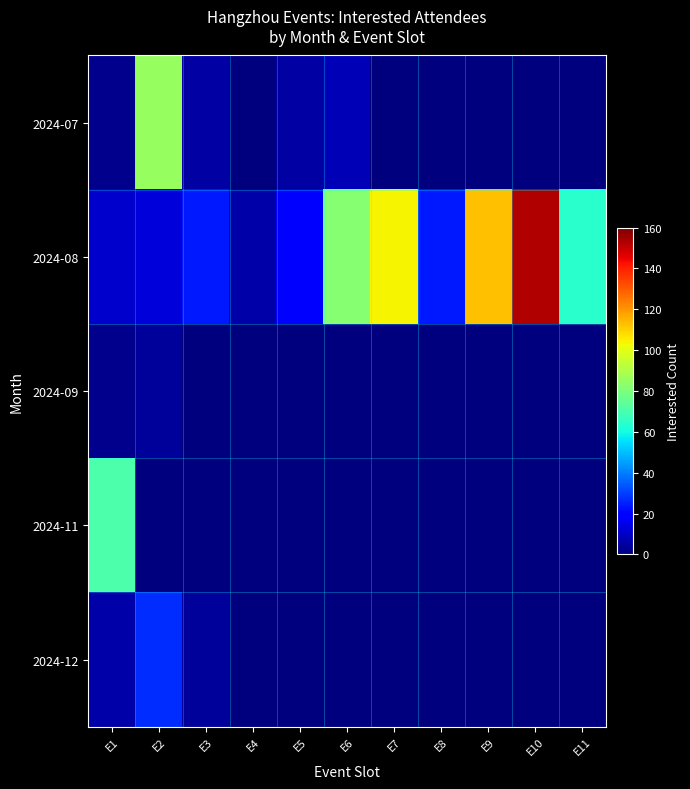

What is the greatest value displayed?

153